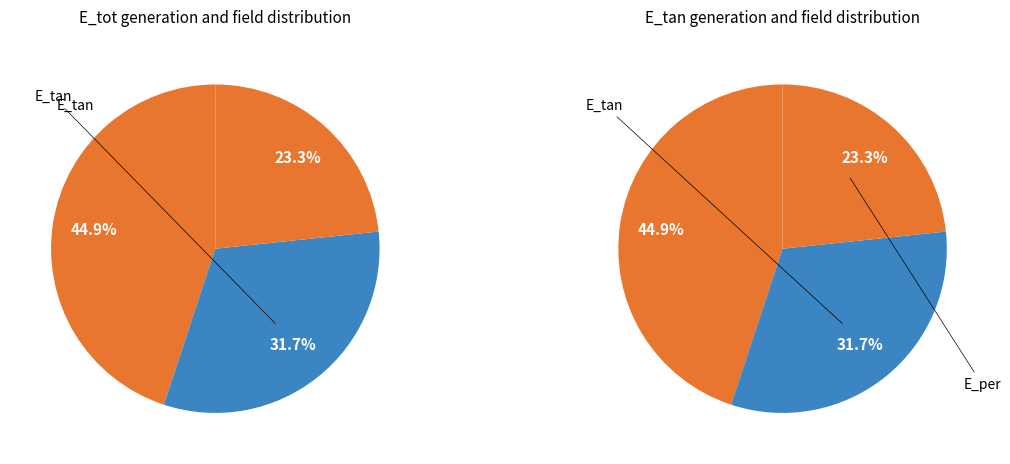

To the nearest percent, what is the combined percentage of E_tot and E_tan?

77%